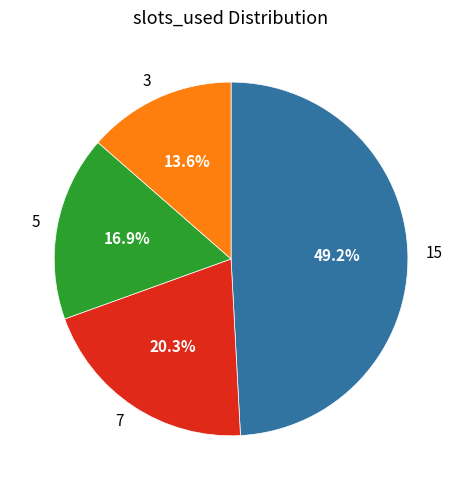

To the nearest percent, what portion does 15 represent?

49%